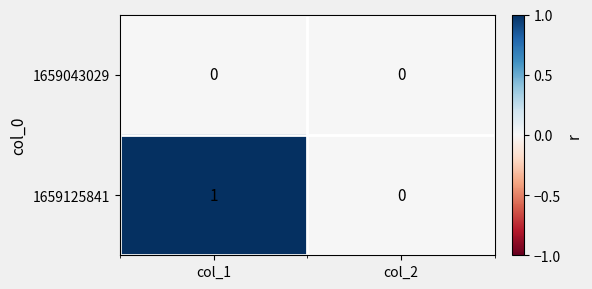

List the series in order of their peak value, lowest first.

1659043029, 1659125841